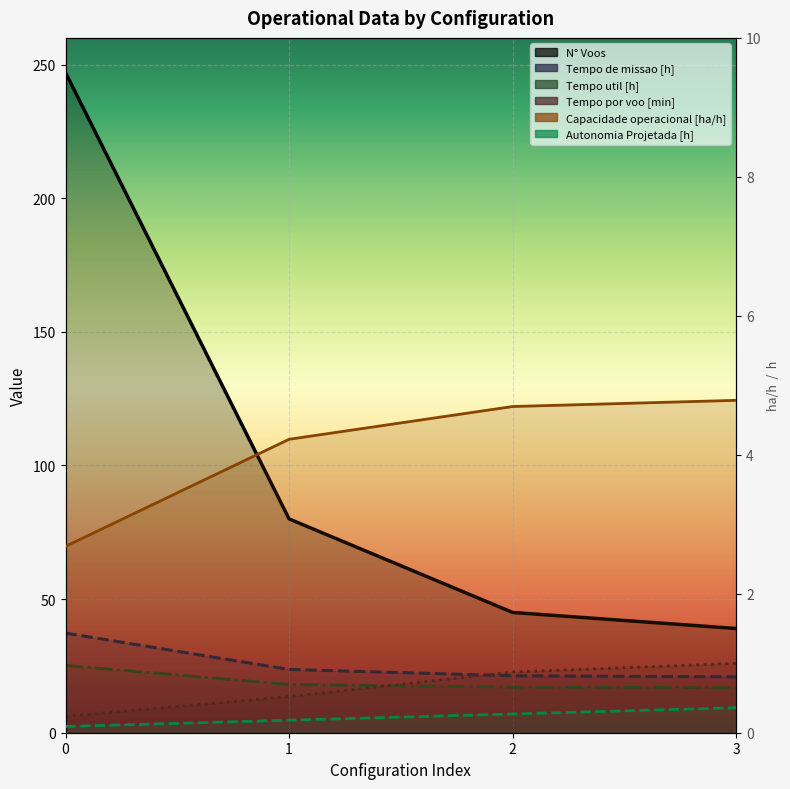

Rank the categories by N° Voos value from highest to lowest.

0, 1, 2, 3